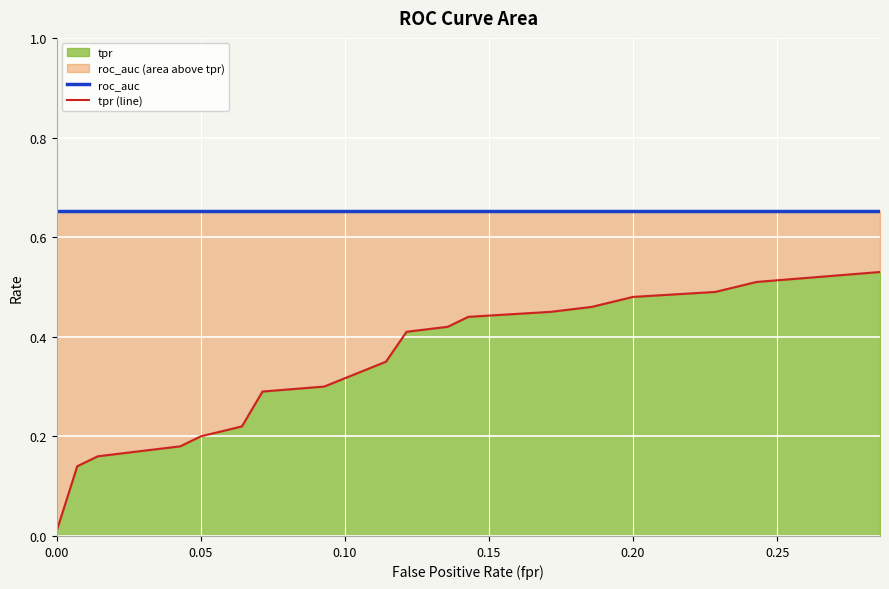

What is the highest value of the roc_auc series?

0.7